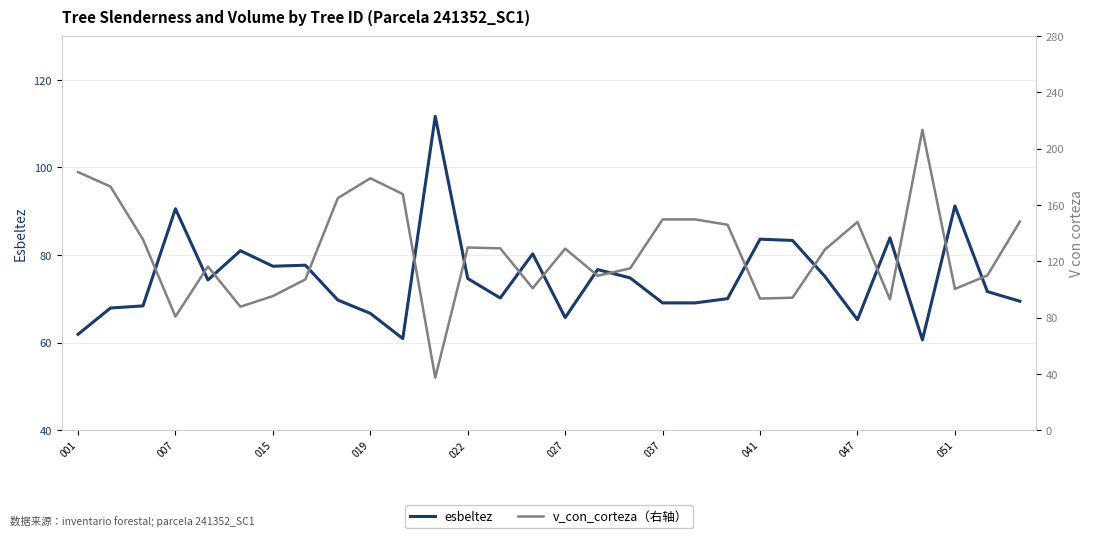

Reading left to right, extract all data points from this chart.

esbeltez: 61.9	67.9	68.4	90.6	74.3	81.0	77.4	77.7	69.7	66.7	60.9	111.7	74.6	70.2	80.3	65.7	76.7	74.8	69.1	69.1	70.0	83.6	83.3	75.1	65.2	83.9	60.6	91.2	71.7	69.4
v_con_corteza（右轴）: 183.4	173.1	135.6	80.7	116.3	87.7	95.2	107.1	164.9	179.0	167.8	37.2	129.8	129.2	100.8	129.0	109.7	114.9	149.8	149.8	146.0	93.5	94.1	128.4	147.9	92.9	213.4	100.3	109.9	148.2